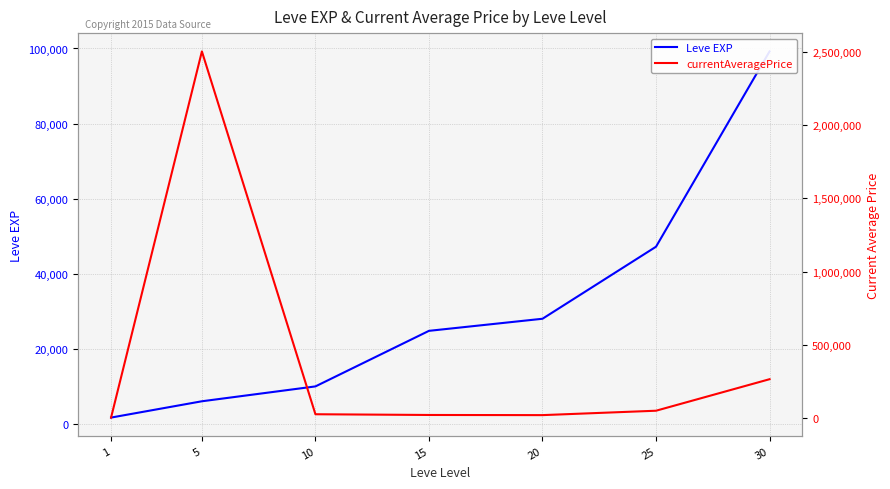

Does the chart have visible grid lines?

Yes